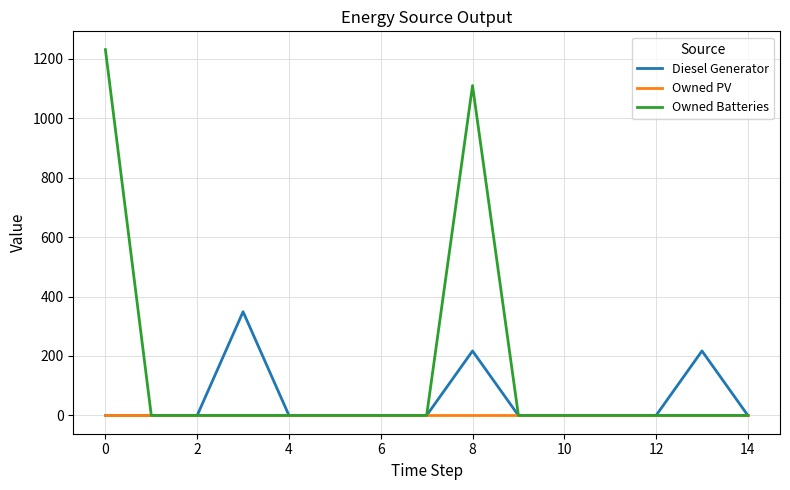

Which series has the widest spread of values?

Owned Batteries